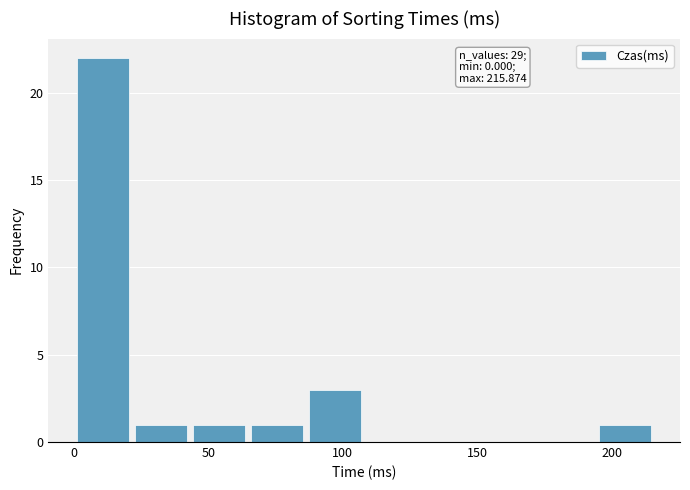

Over which range of the x-axis is the bar tallest?

0 to 20